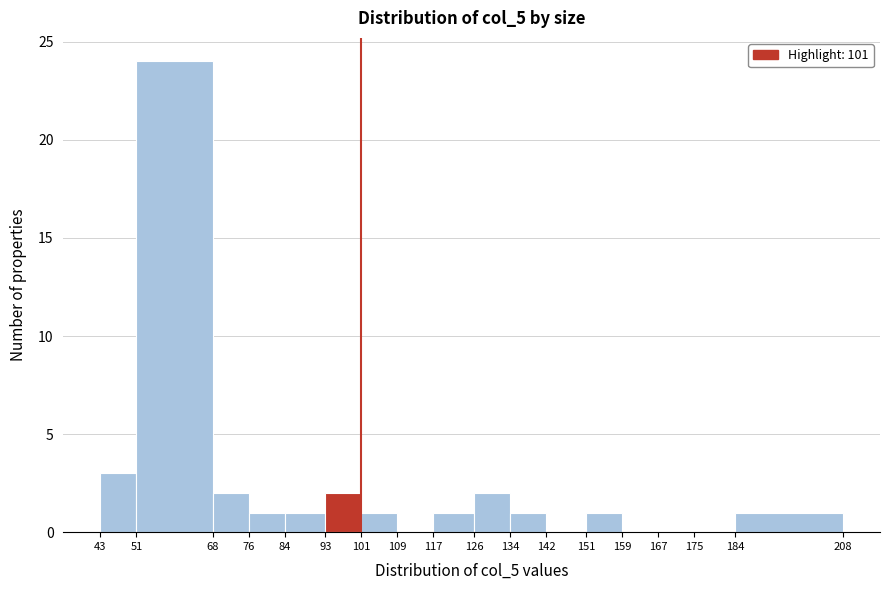

Reading left to right, list every bar in this chart as the range it spans on the x-axis followed by its height. The values are not printed on the chart, so give them approximately, as read against the axis.

43 to 51: 3
51 to 68: 24
68 to 76: 2
76 to 84: 1
84 to 93: 1
93 to 101: 2
101 to 109: 1
109 to 117: 0
117 to 126: 1
126 to 134: 2
134 to 142: 1
142 to 151: 0
151 to 159: 1
159 to 167: 0
167 to 175: 0
175 to 184: 0
184 to 208: 1